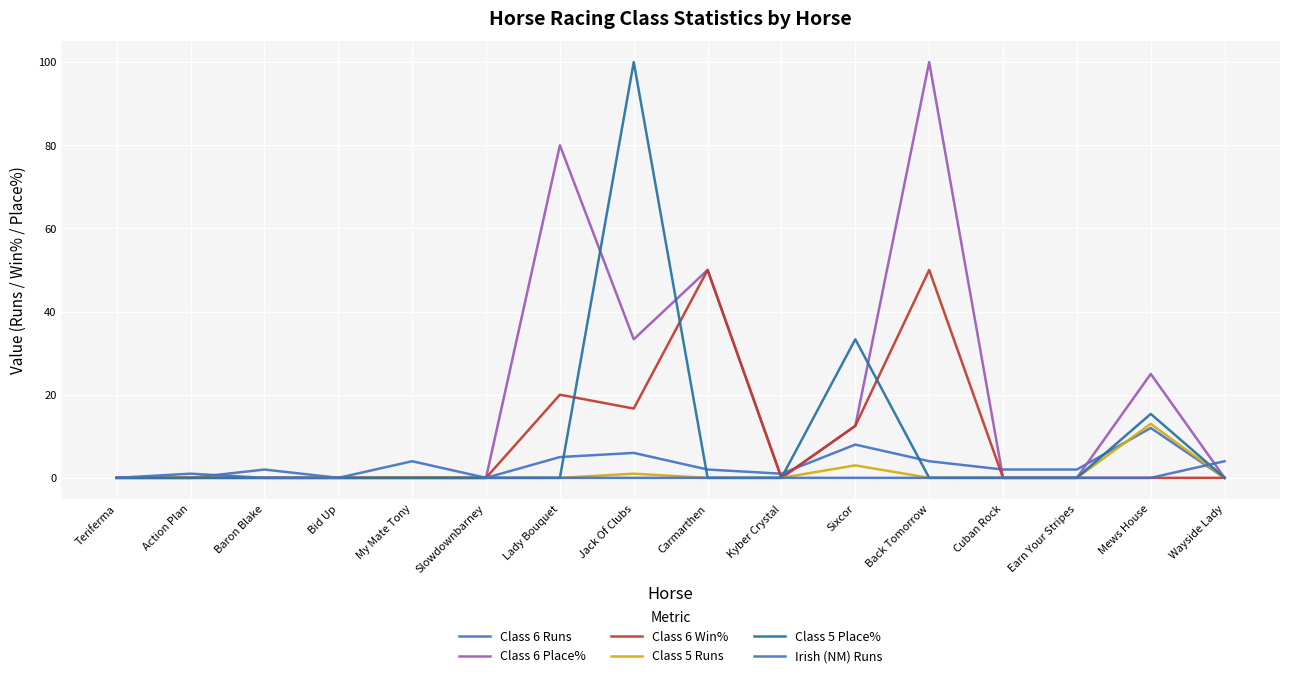

At which label does Class 6 Runs first exceed 2?

Lady Bouquet